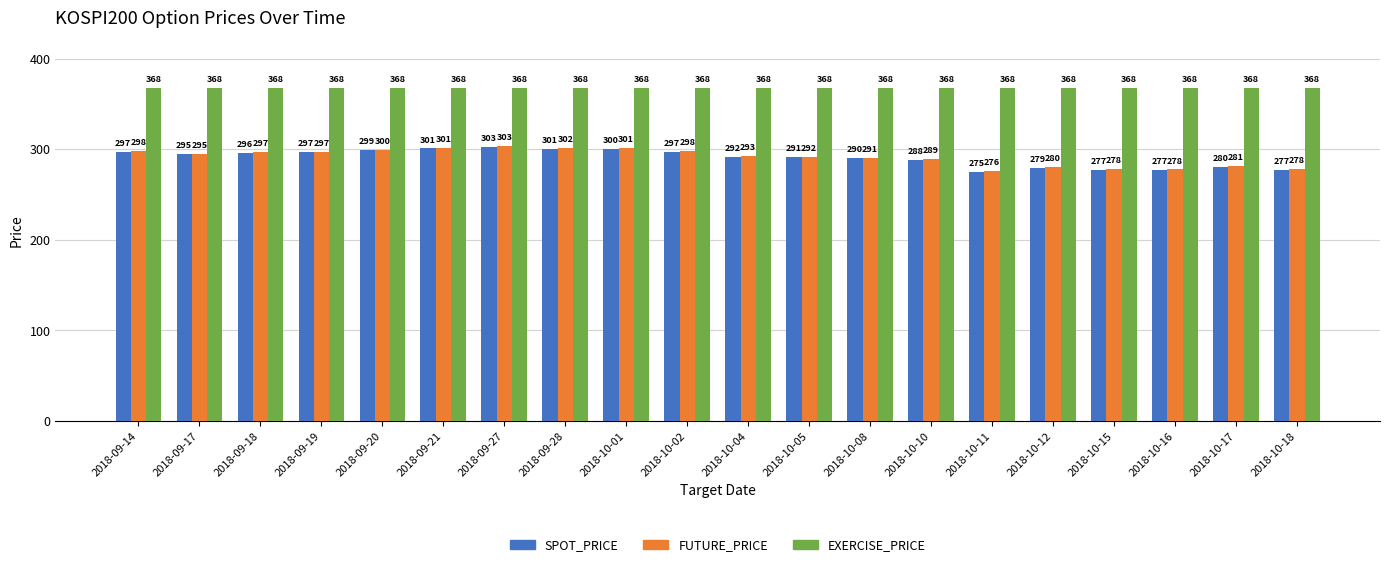

Between 2018-09-27 and 2018-10-15, which series saw the biggest shift?

SPOT_PRICE